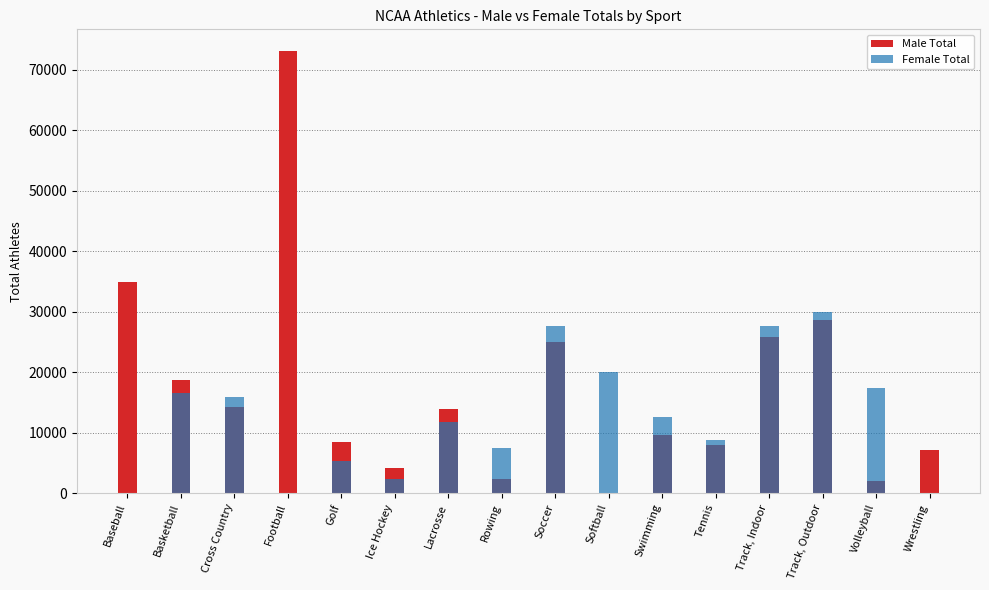

List the series in order of their peak value, highest first.

Male Total, Female Total